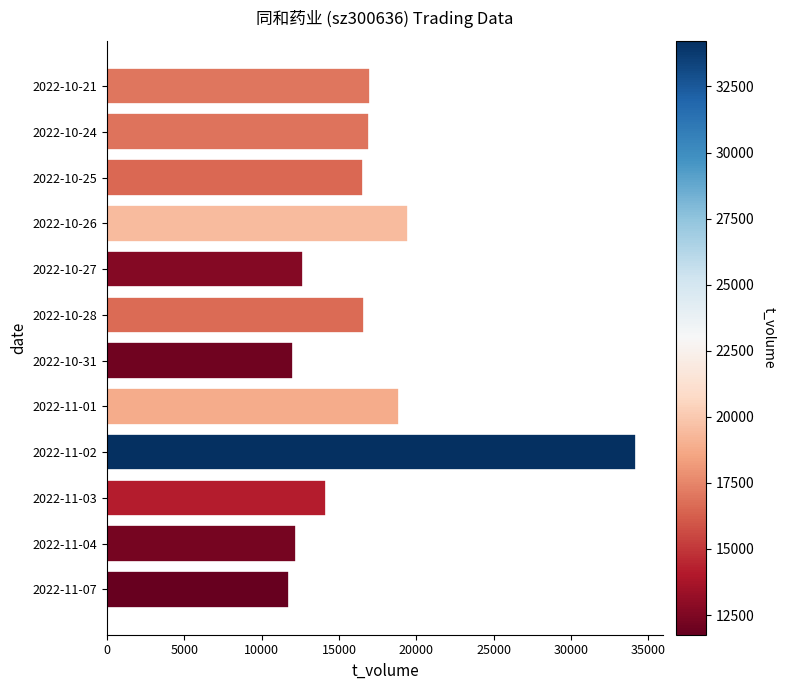

What is the sum of all values?

202447